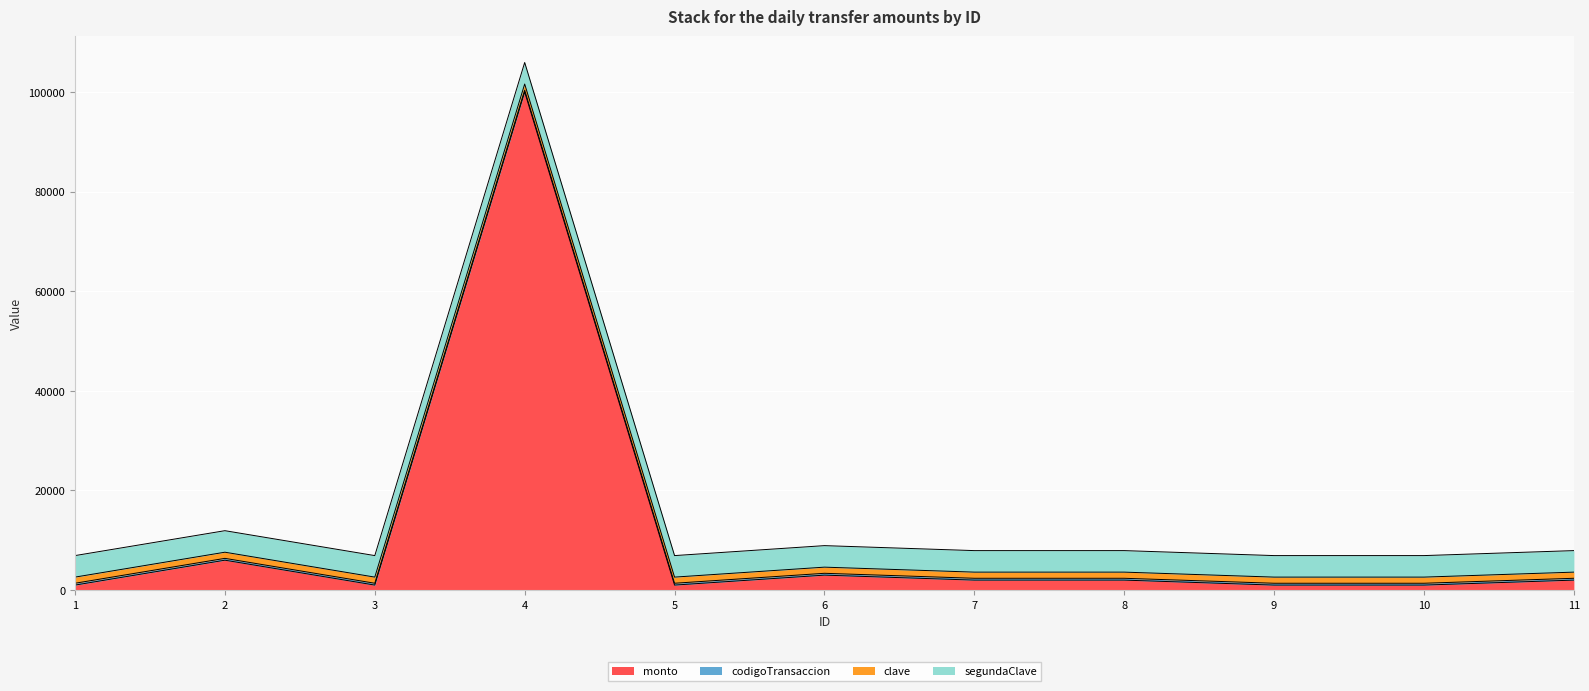

What is the sum of the codigoTransaccion values at 11 and 4?

738